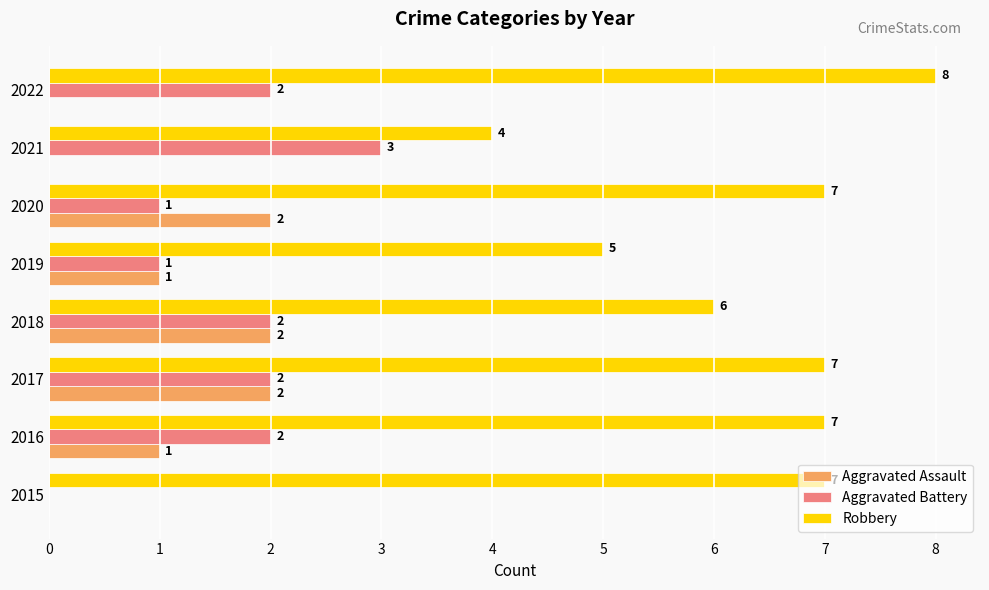

What is the sum of the Robbery values at 2019 and 2017?

12